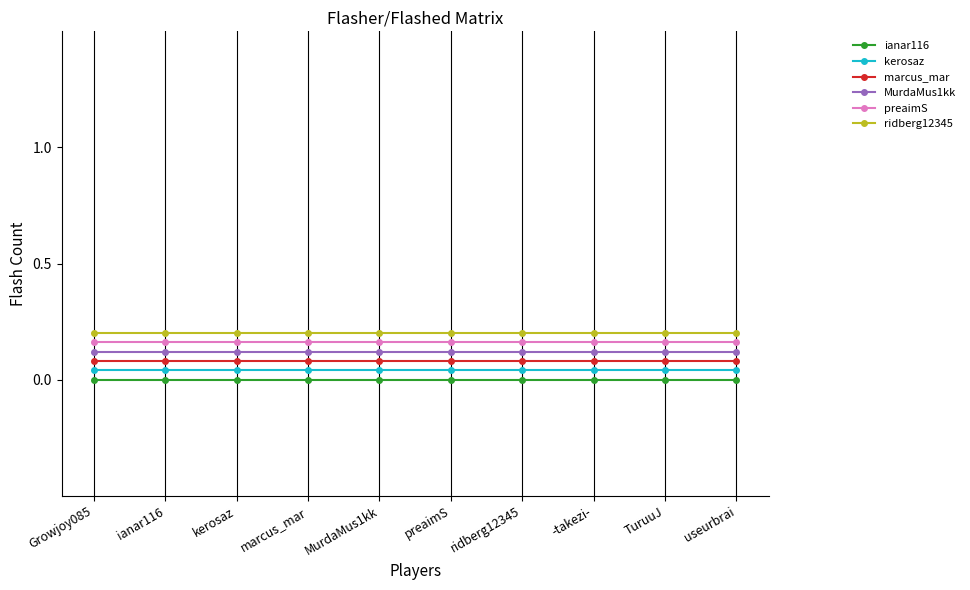

The value of ridberg12345 at TuruuJ is 0.2. True or false?

True